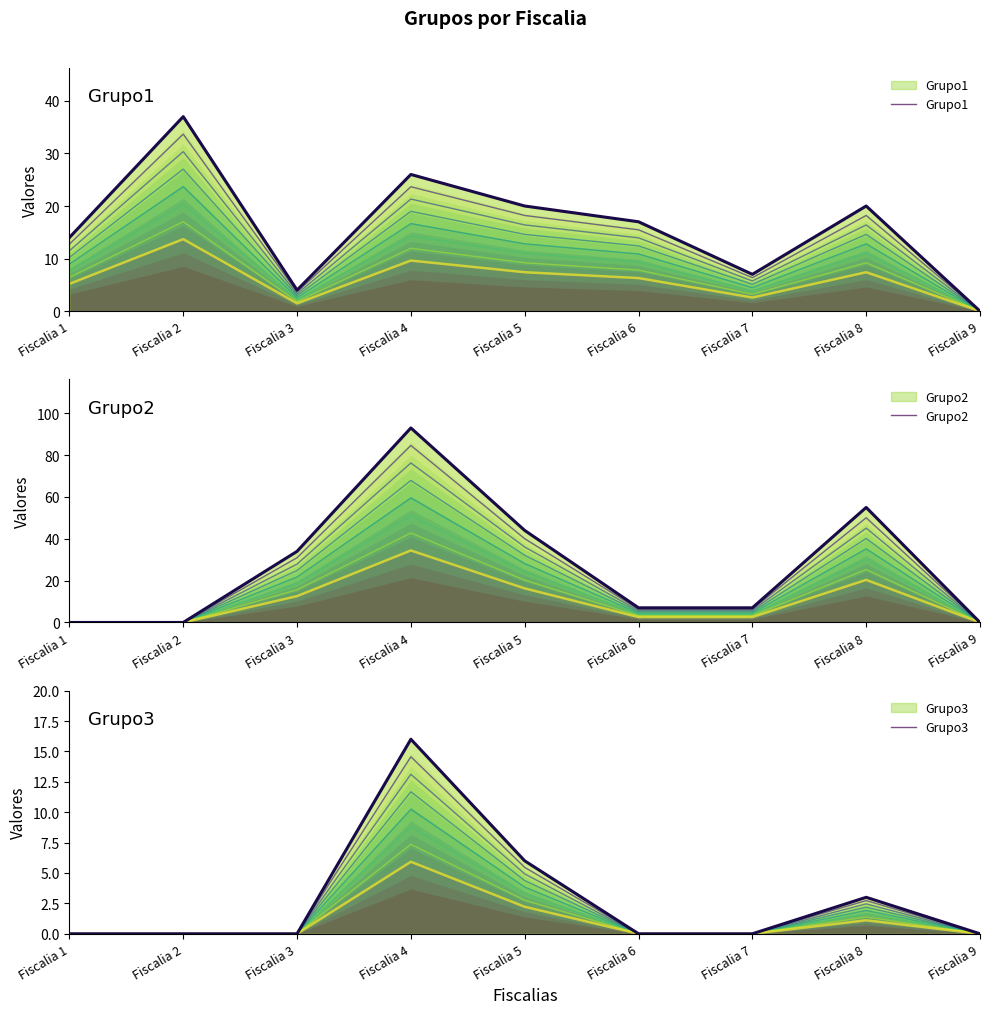

What are all the series names shown in the legend?

Grupo1, Grupo2, Grupo3